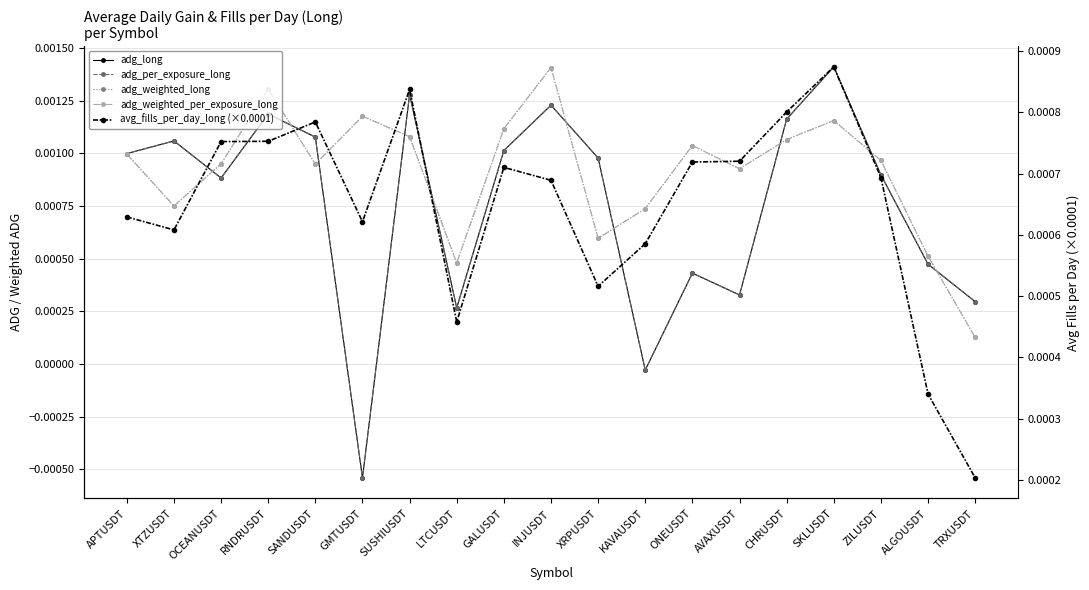

In adg_weighted_per_exposure_long, how many points are lower than both neighbors (excluding endpoints)?

5